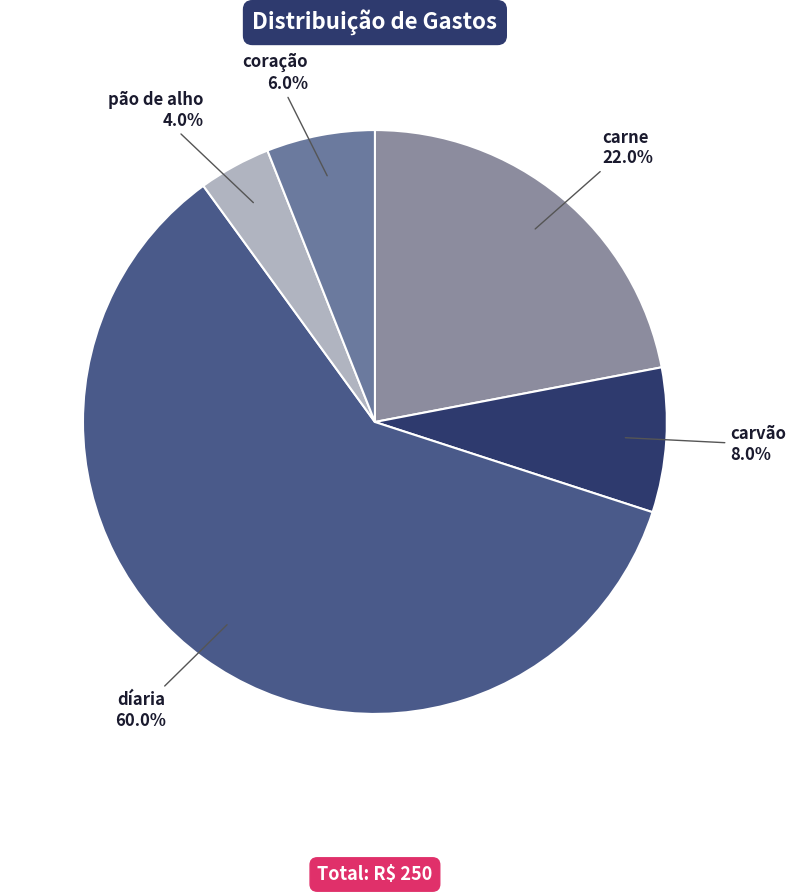

Combined, what portion of the pie is carne and carvão?

30.0%